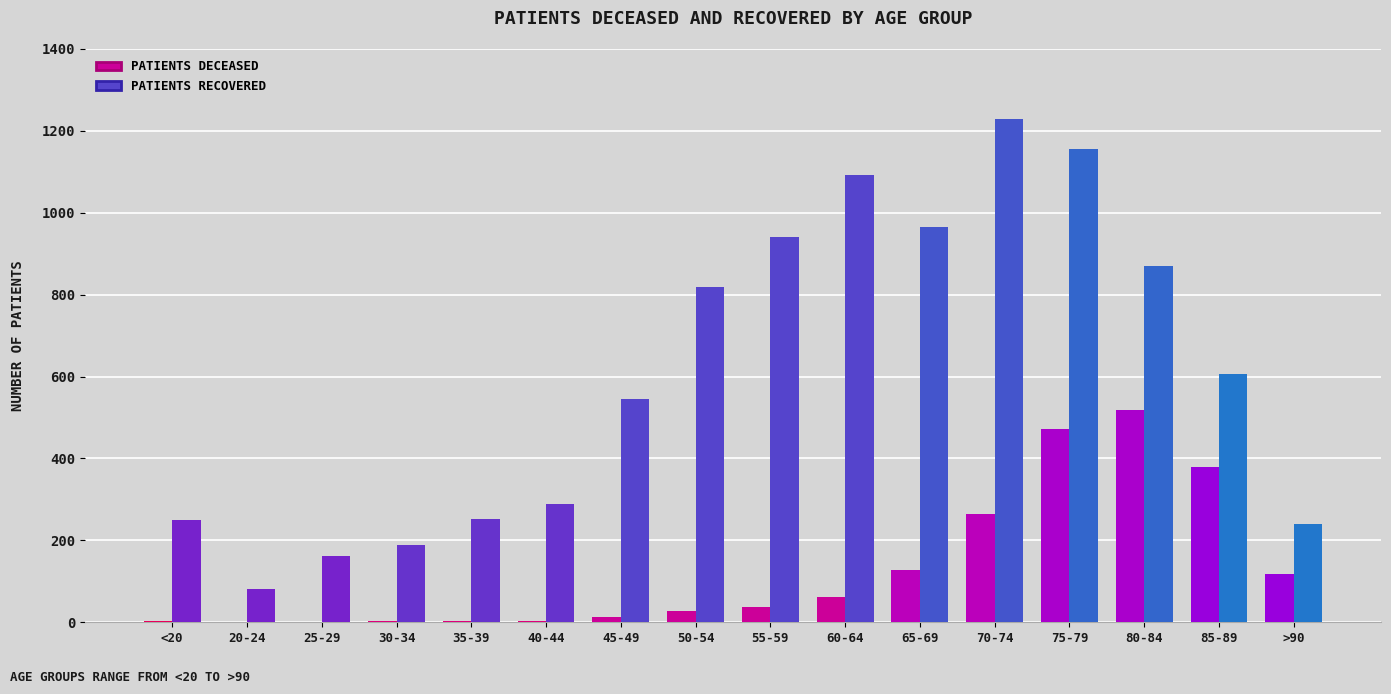

What is the maximum value shown in the chart?

1230